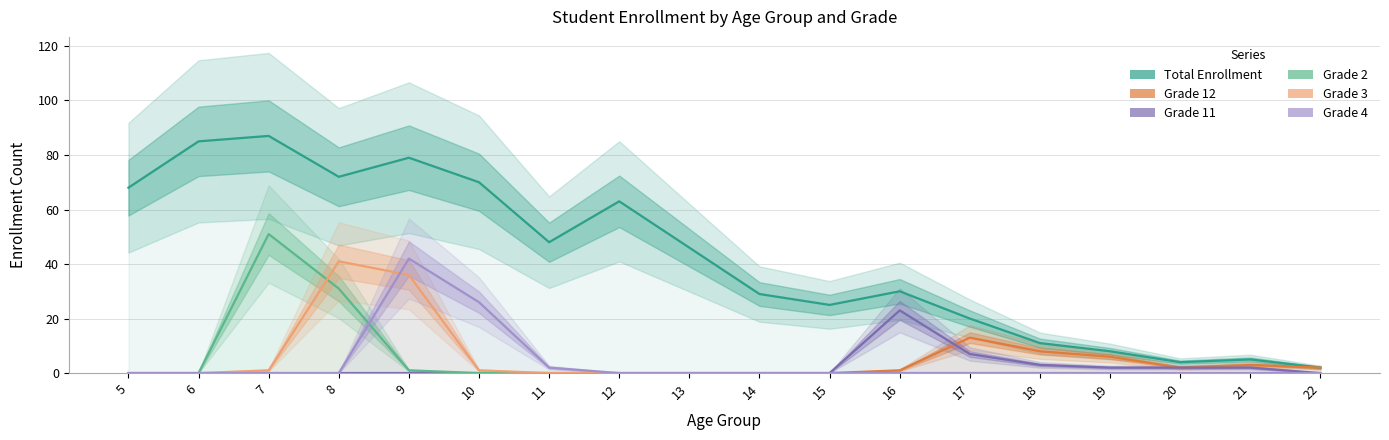

List the series in order of their peak value, highest first.

Total Enrollment, Grade 2, Grade 4, Grade 3, Grade 11, Grade 12